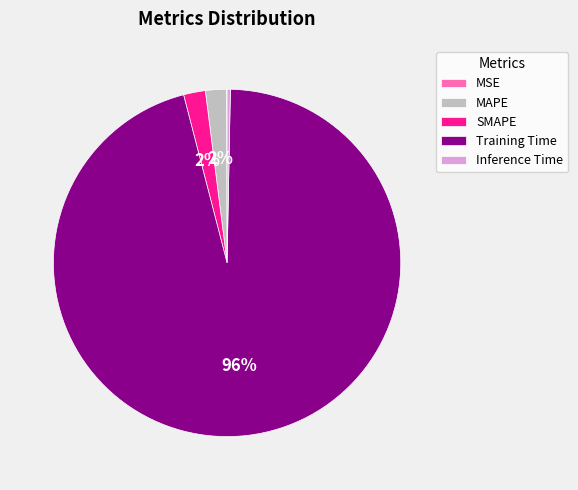

To the nearest percent, what percentage of the pie is SMAPE?

2%